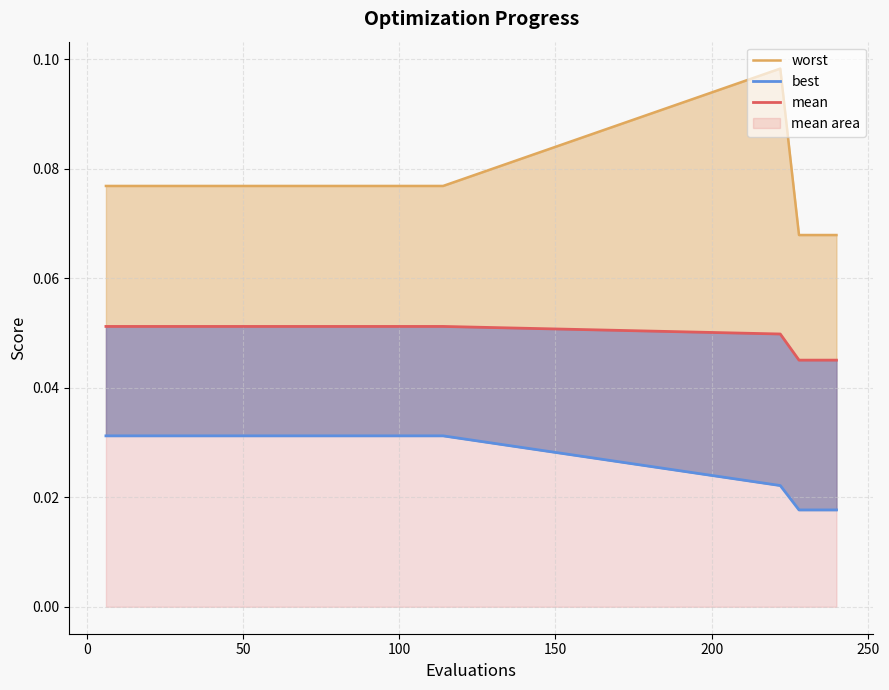

How many series are shown in this chart?

3